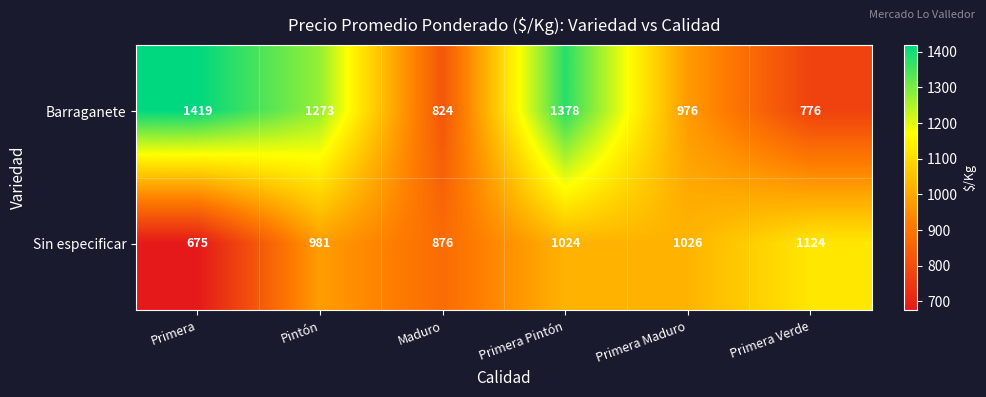

At which label does Barraganete first exceed 1273?

Primera